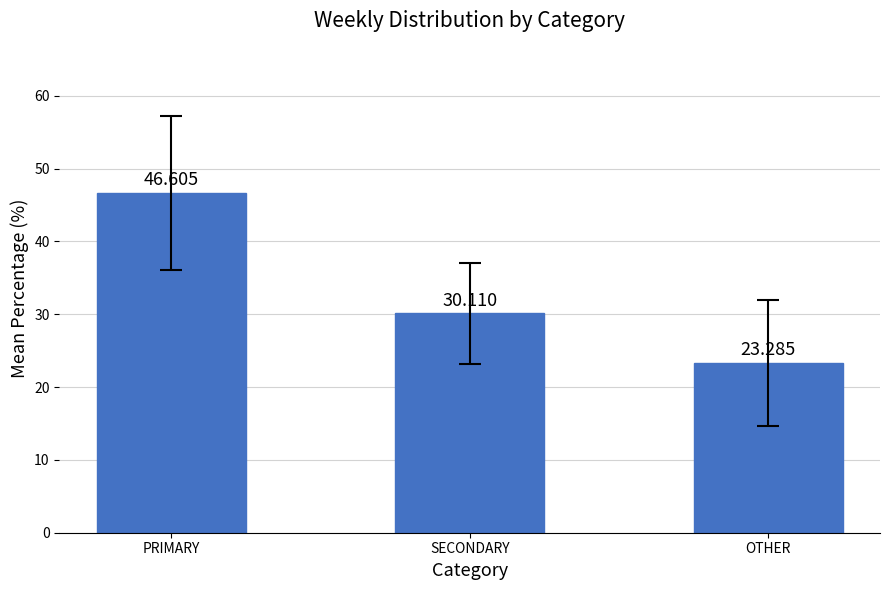

Between PRIMARY and SECONDARY, which is larger?

PRIMARY